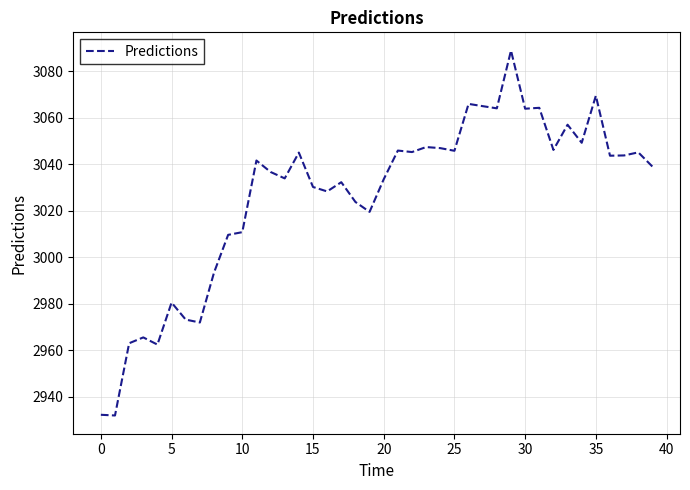

What is the minimum value shown in the chart?

2931.8